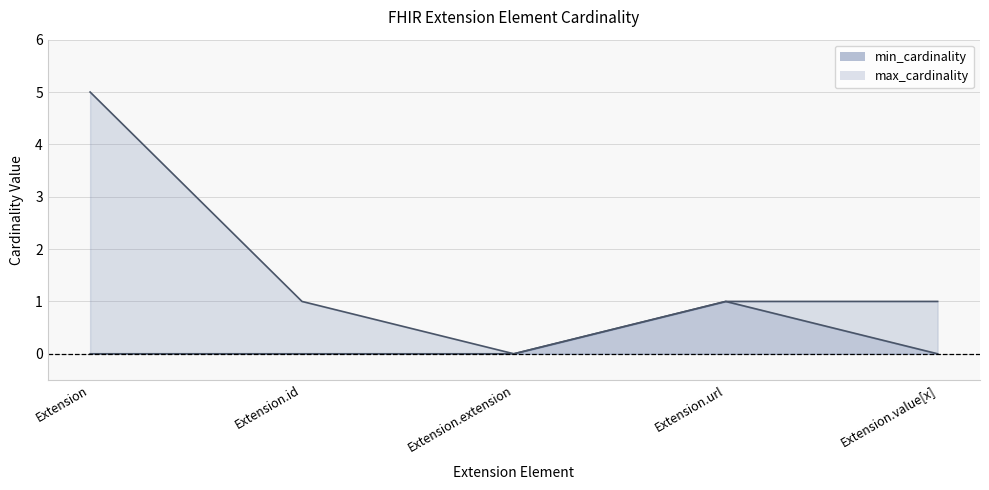

What is the label of the 3rd point from the left?

Extension.extension